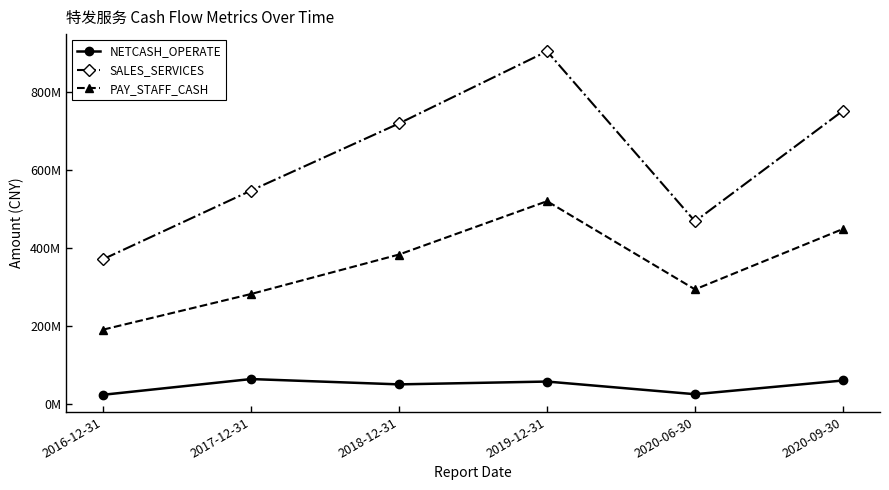

Which category has the lowest value across all series?

2016-12-31